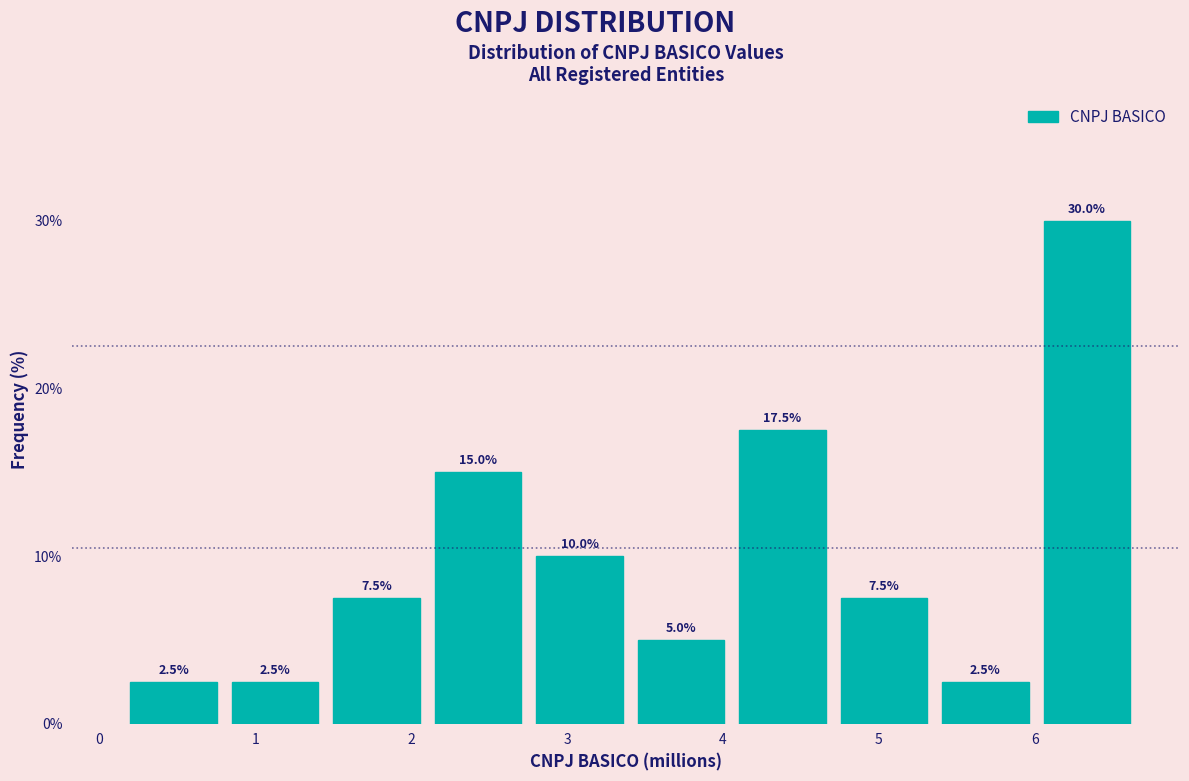

Which range on the x-axis has the tallest bar?

6.0 to 6.7